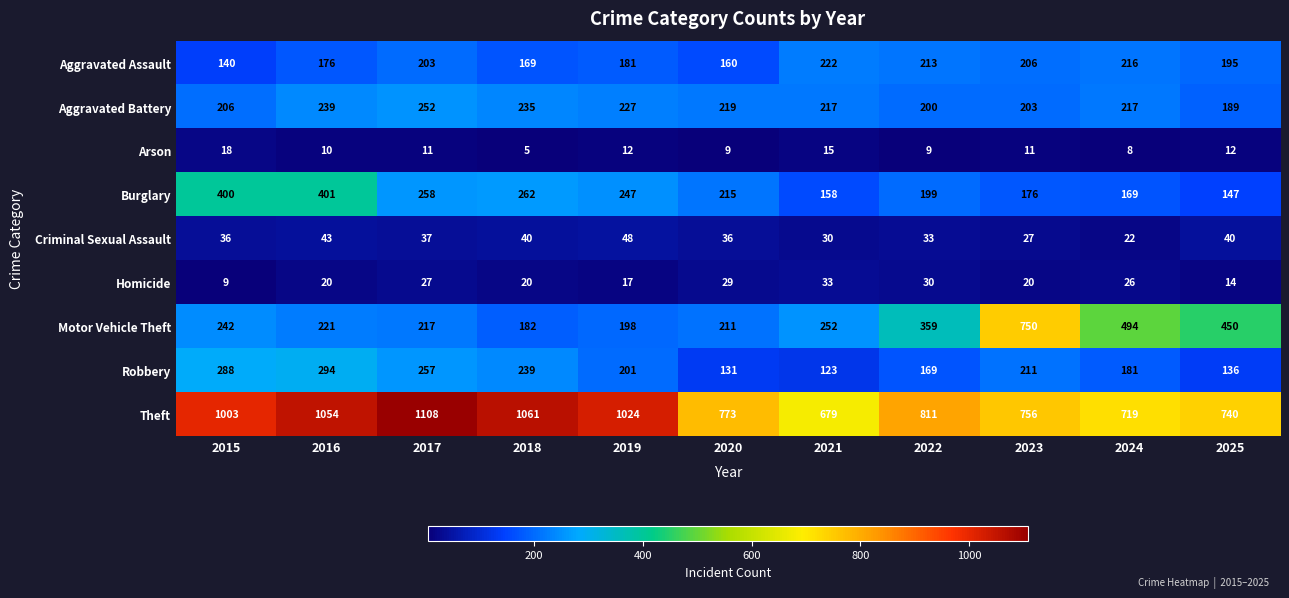

True or false: Theft has a value of 1061 at 2018.

True